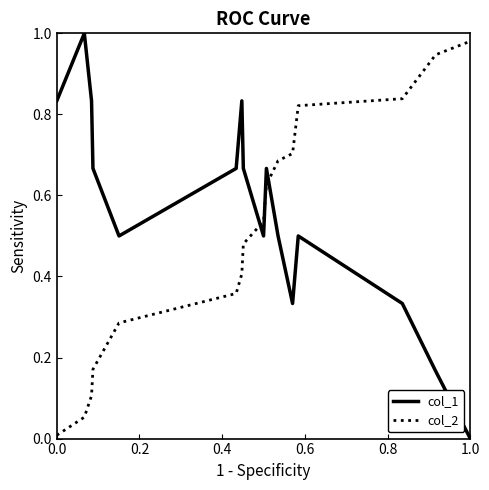

Which series has the largest total across all categories?

col_1